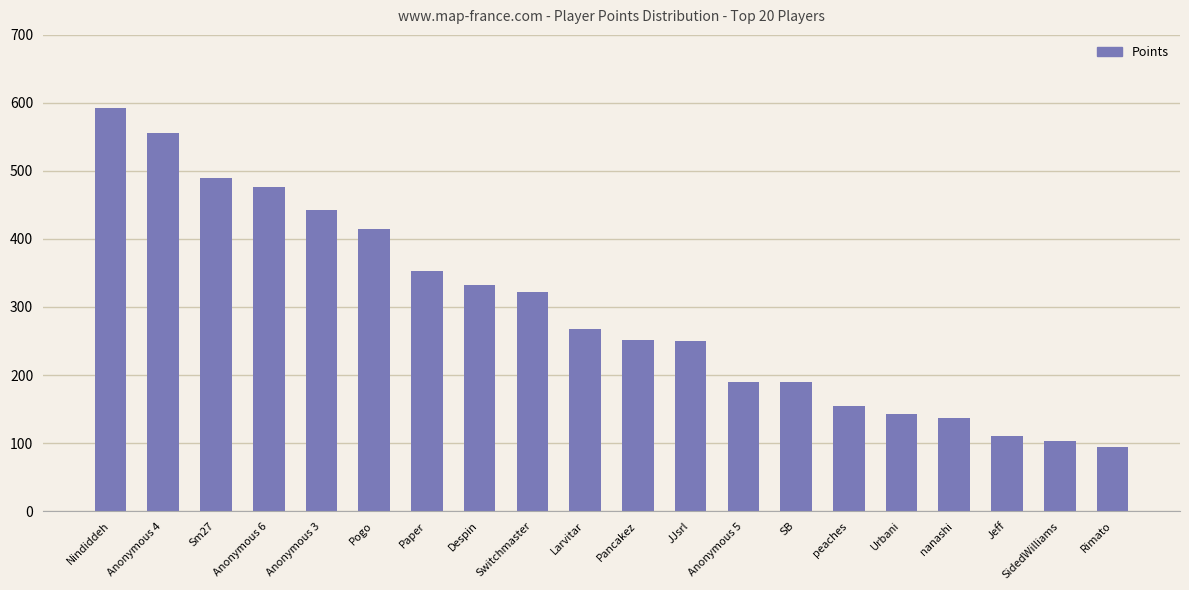

What is the difference between the maximum and minimum values?

499